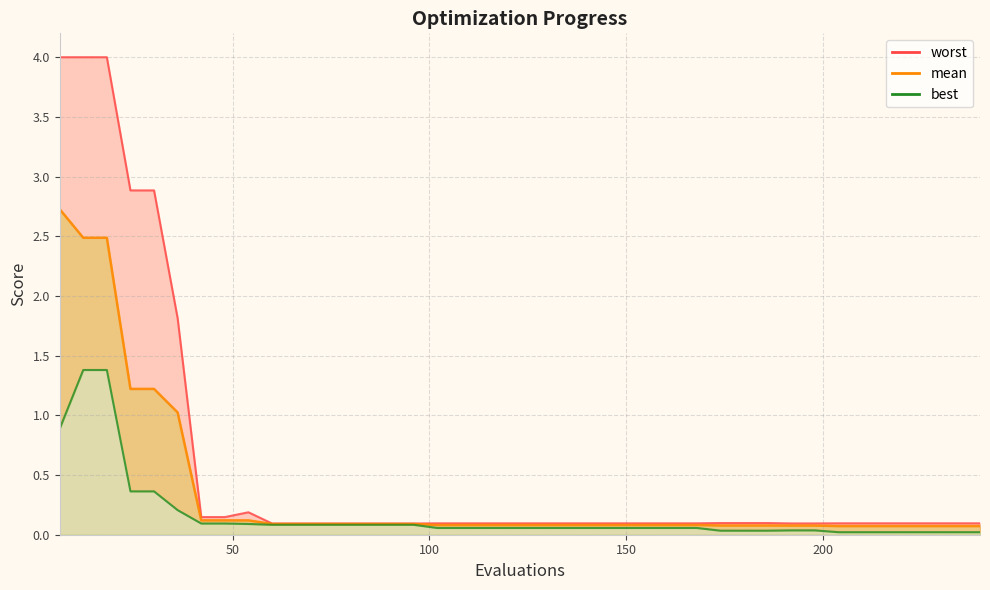

At which label does mean reach its peak?

6